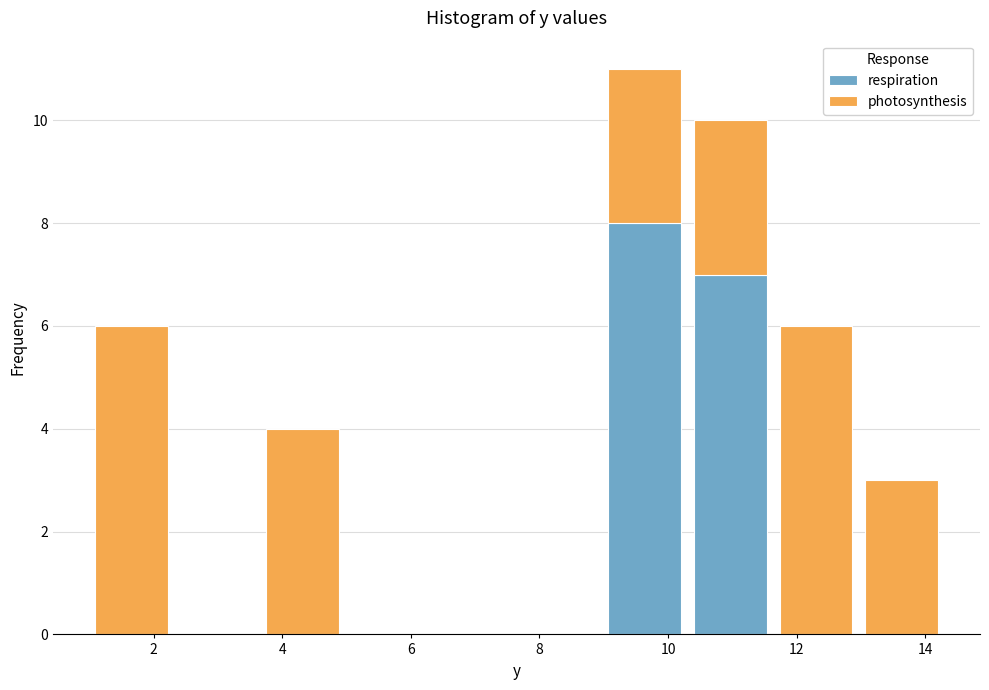

Reading left to right, transcribe this chart: for each stacked bar, give the range it covers on the x-axis and its total height. Neither the bar edges nor the heights are printed on the chart, so give them approximately, as read against the axes.

1.0 to 2.4: 6
2.4 to 3.6: 0
3.6 to 5.0: 4
5.0 to 6.4: 0
6.4 to 7.6: 0
7.6 to 9.0: 0
9.0 to 10.4: 11
10.4 to 11.6: 10
11.6 to 13.0: 6
13.0 to 14.2: 3